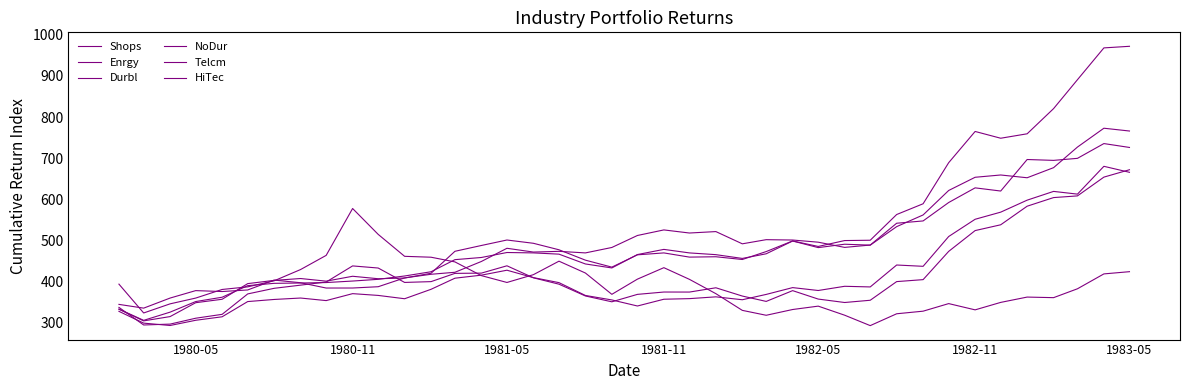

Which series ends up on top after the final intersection of HiTec and NoDur?

NoDur